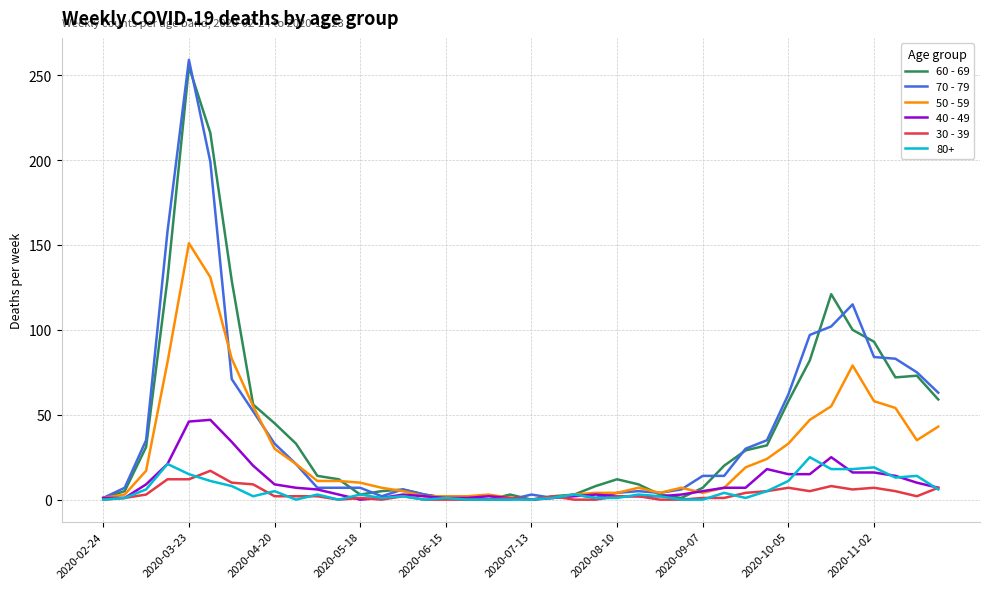

Which series has the widest spread of values?

70 - 79